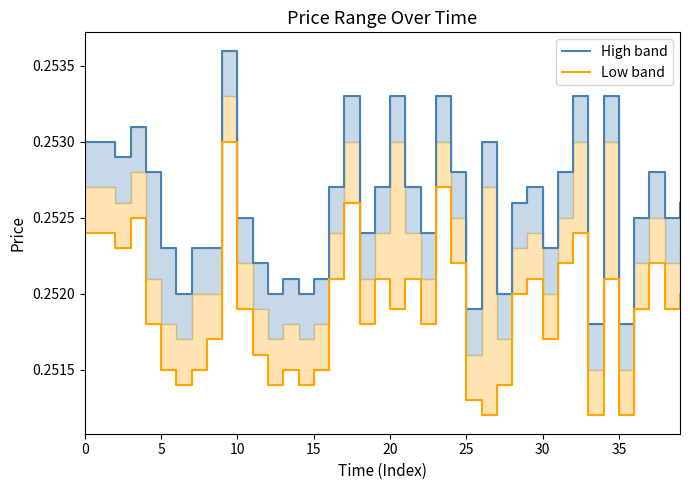

What is the value of the Low band point at the 24th from the left?

0.3